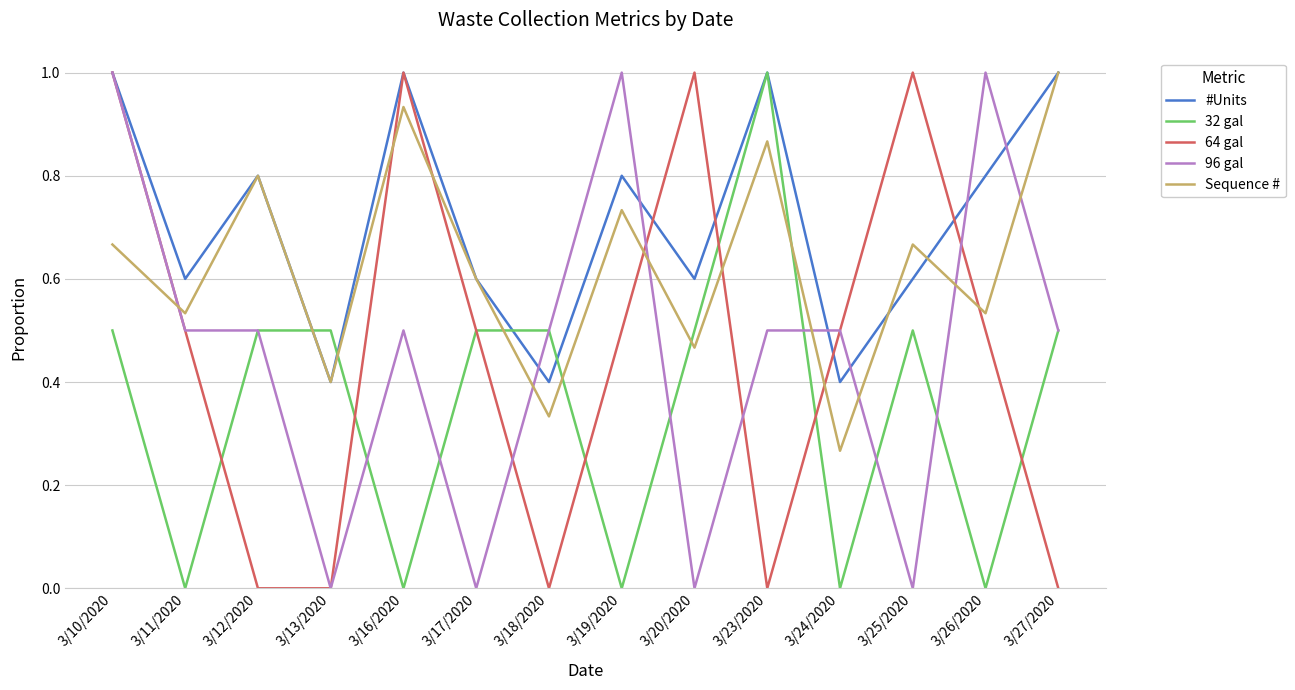

What is the difference between the 64 gal values at 3/27/2020 and 3/25/2020?

1.0